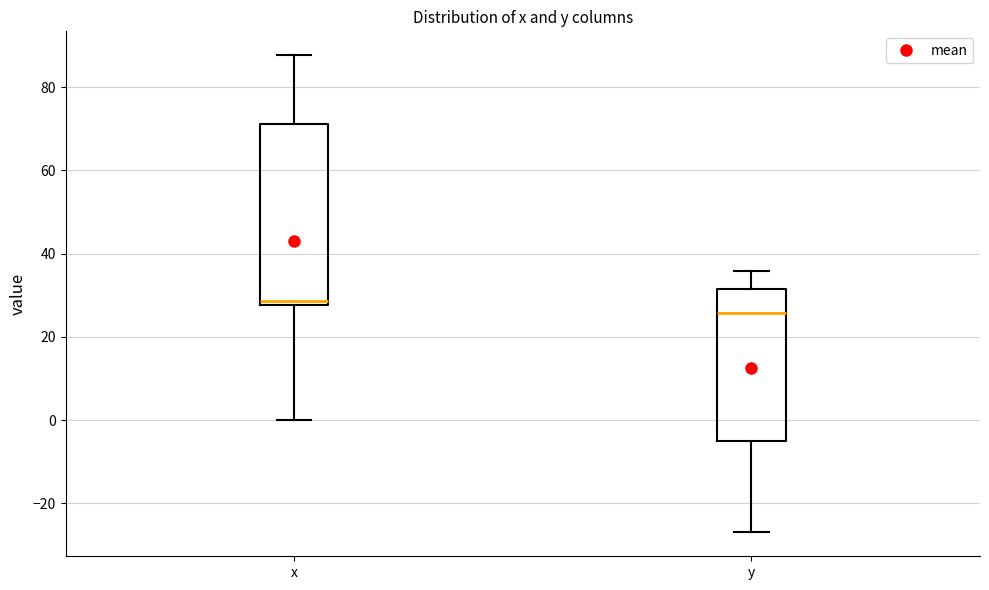

Reading left to right, transcribe this box plot: for each box, give where its median line is, the range the box spans, and where its two whiskers end, as read against the y-axis. The values are not printed on the chart, so give them approximately, as read against the axis.

x: median 28 (just above the box's lower edge), box 28 to 72, whiskers 0 to 88
y: median 26, box -6 to 32, whiskers -26 to 36